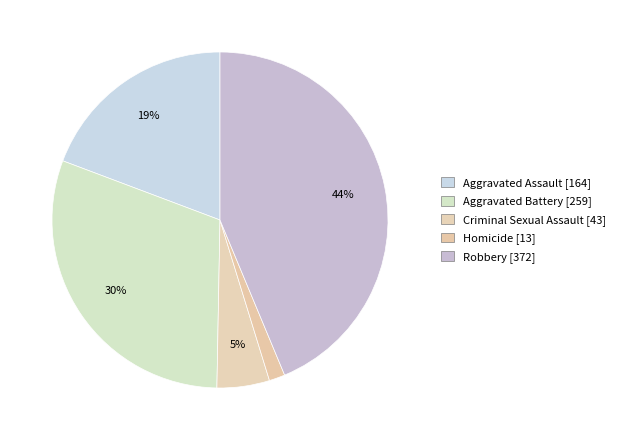

To the nearest percent, what is the combined percentage of Aggravated Battery and Criminal Sexual Assault?

35%